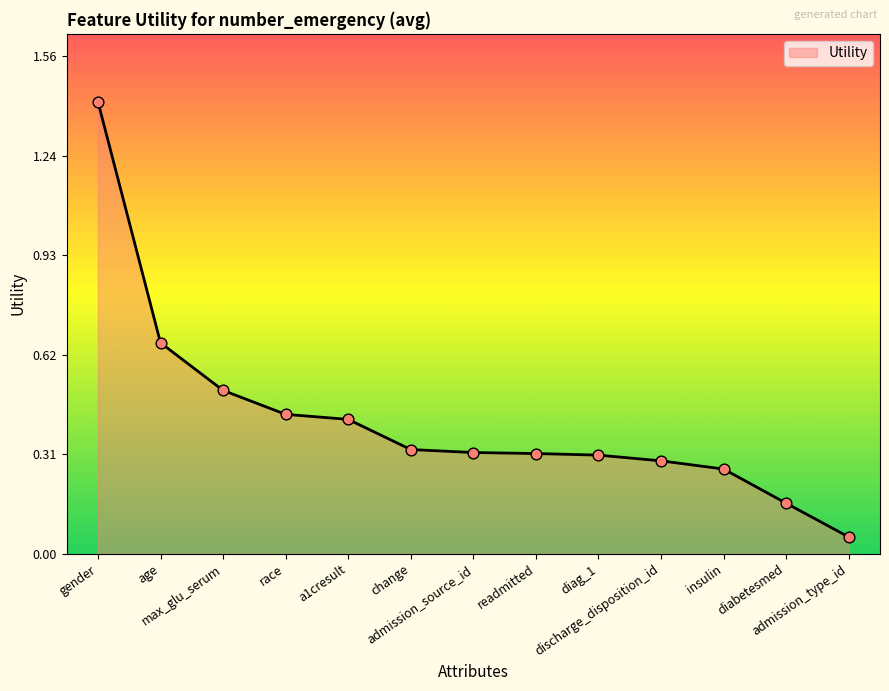

Which has a higher value, age or readmitted?

age